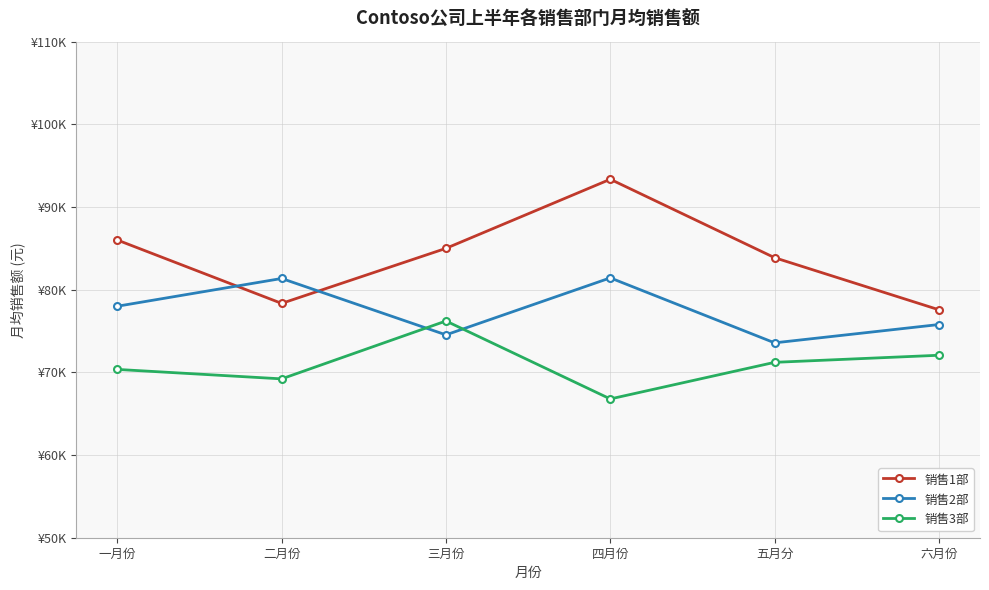

What value does the 销售3部 series have at 三月份, to the nearest 100?

76200